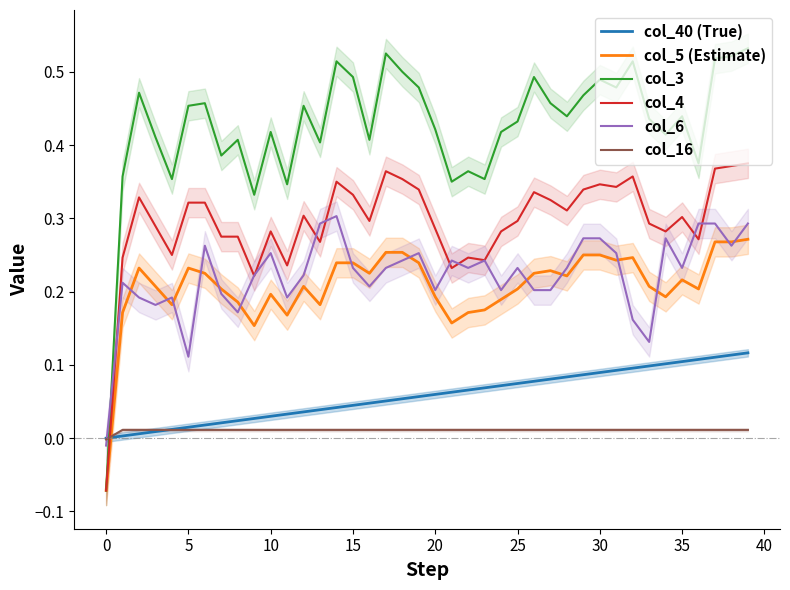

Is this an area chart (filled region under the line)?

No